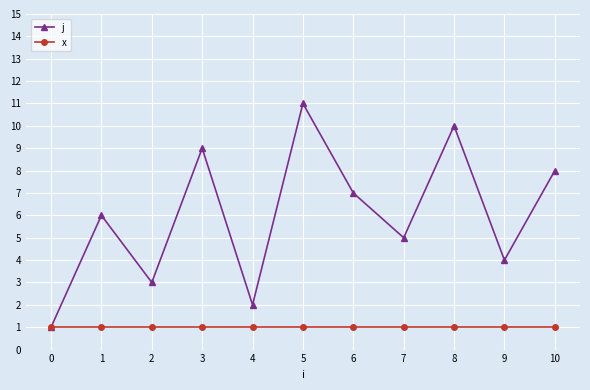

How many series are shown in this chart?

2